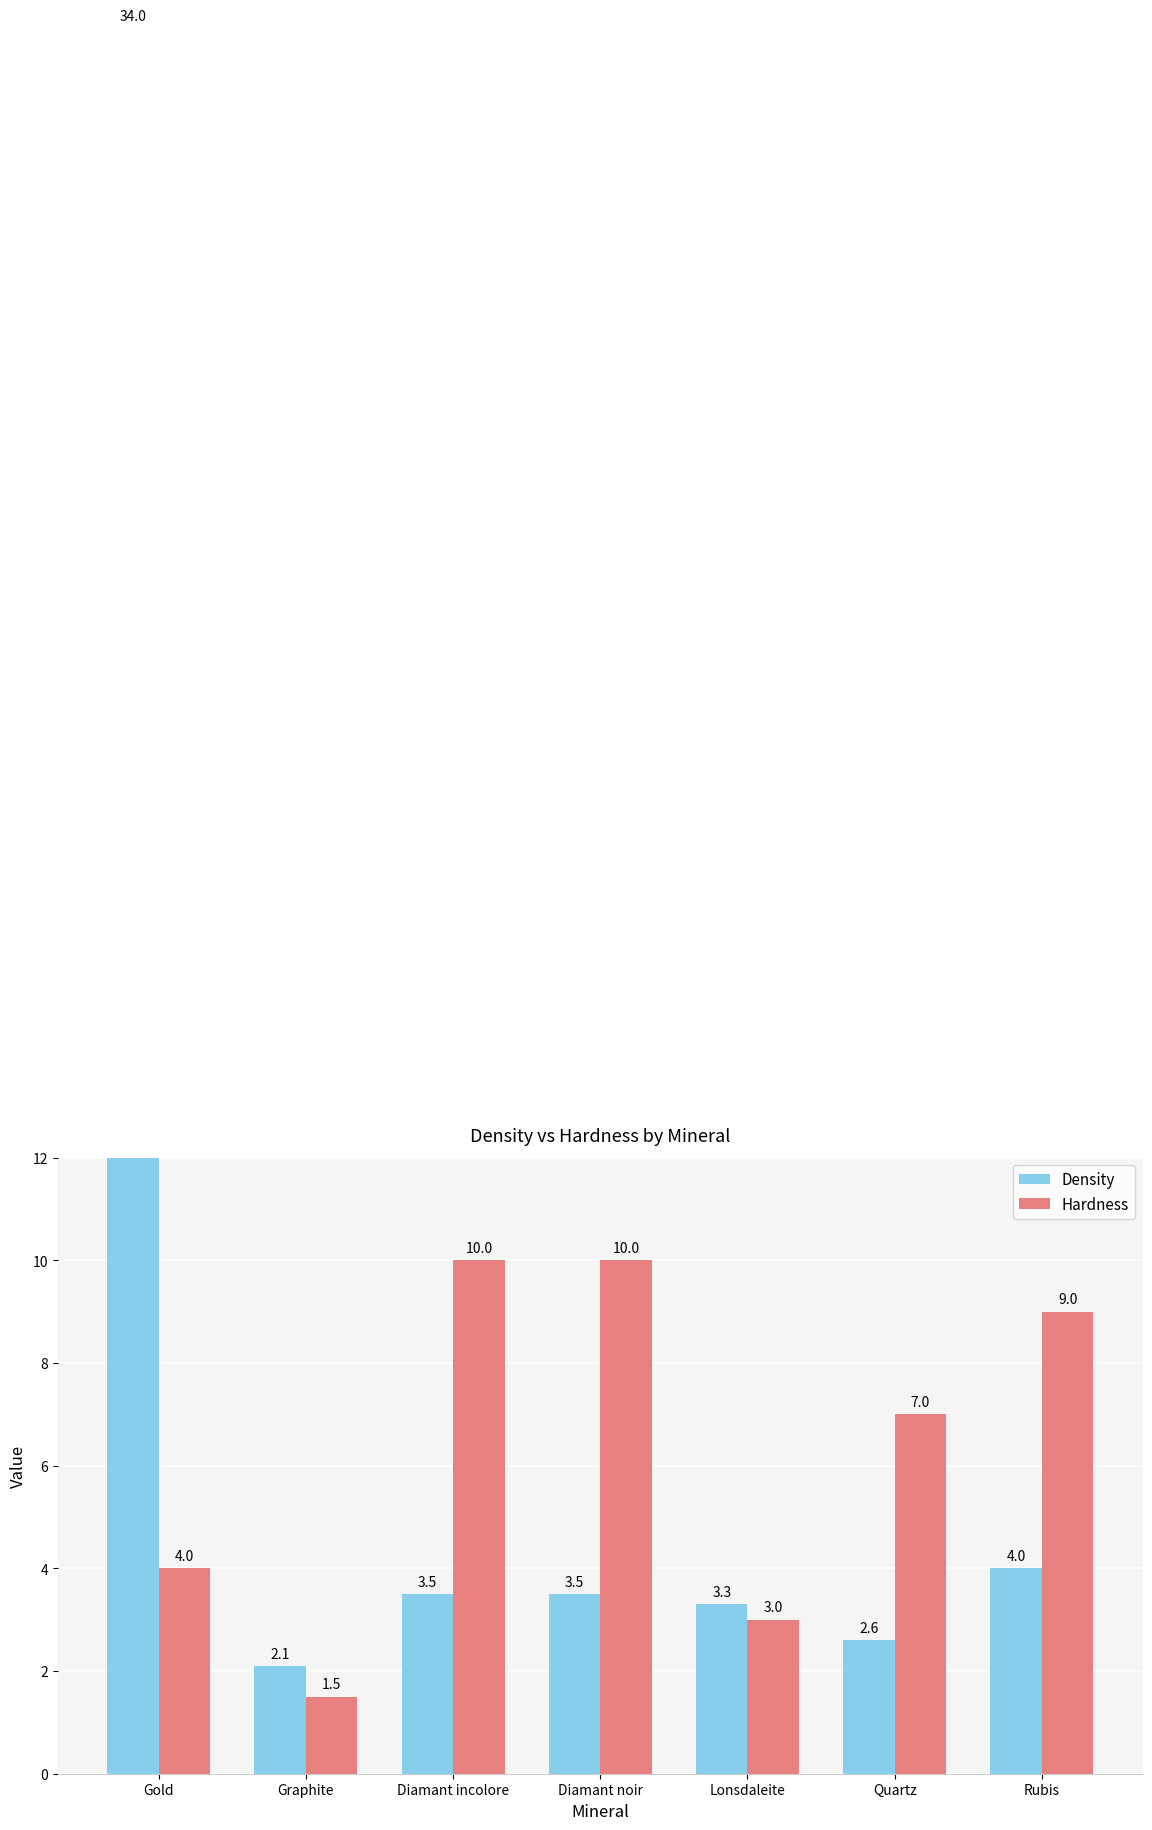

What is the minimum value shown in the chart?

1.5